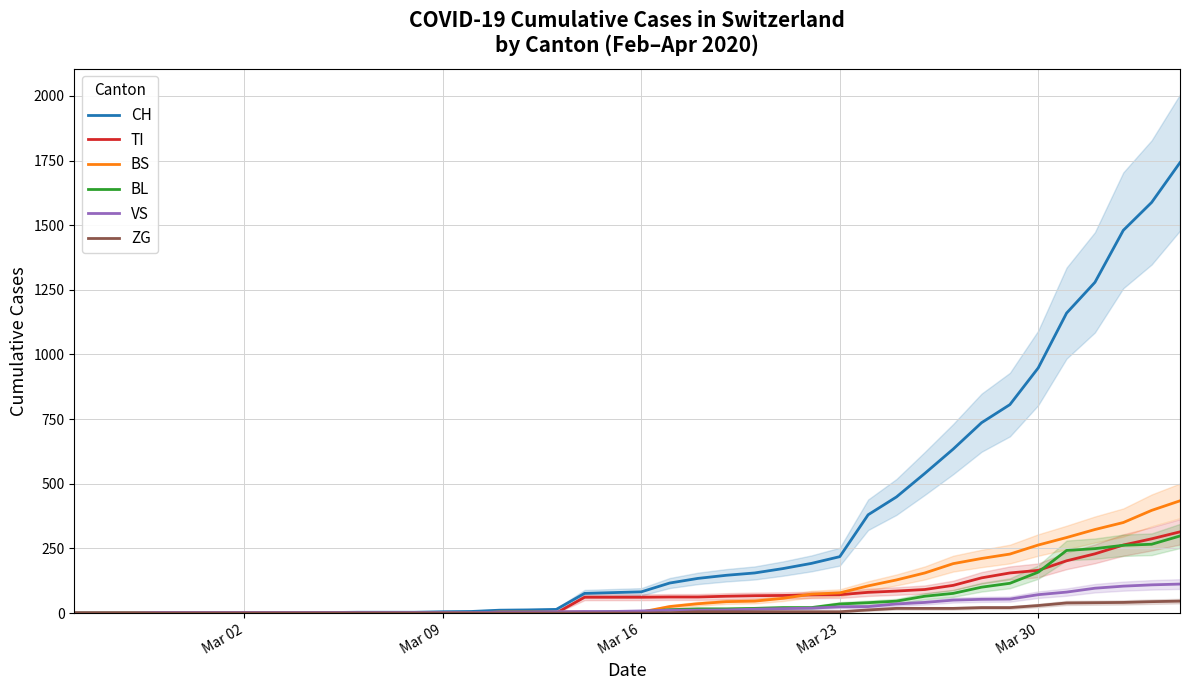

The value of TI at Mar 09 is 118. True or false?

False